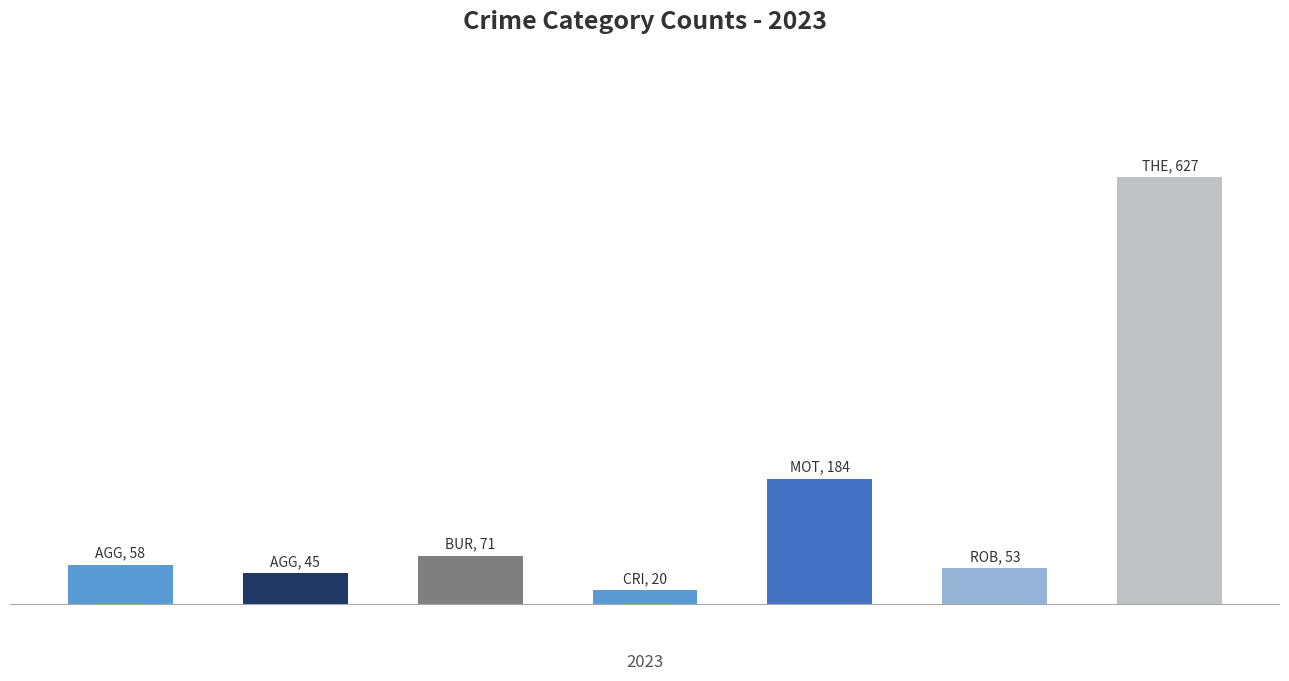

Does the chart contain stacked bars?

No